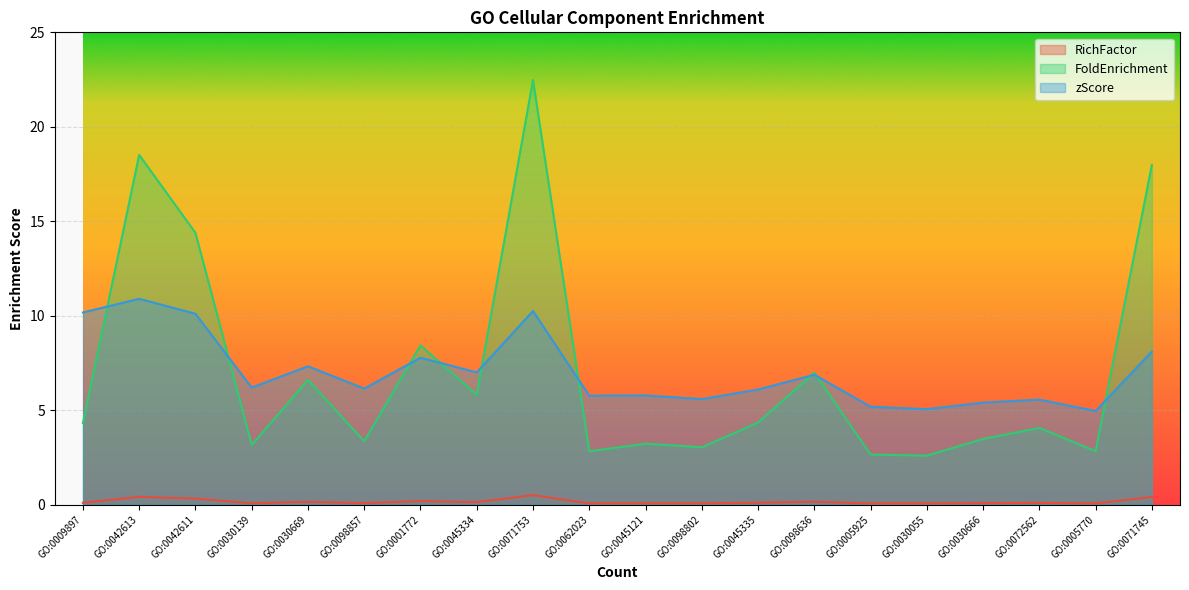

Which category has the lowest value in the FoldEnrichment series?

GO:0030055